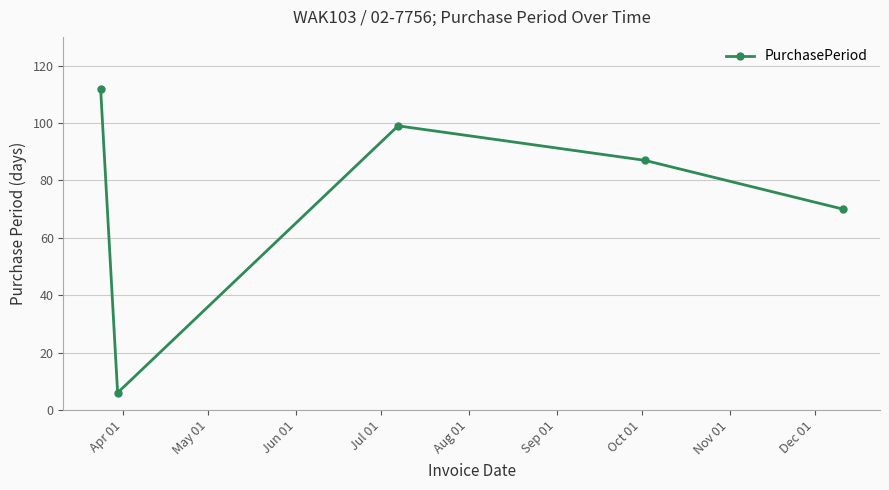

What is the maximum value shown in the chart?

112